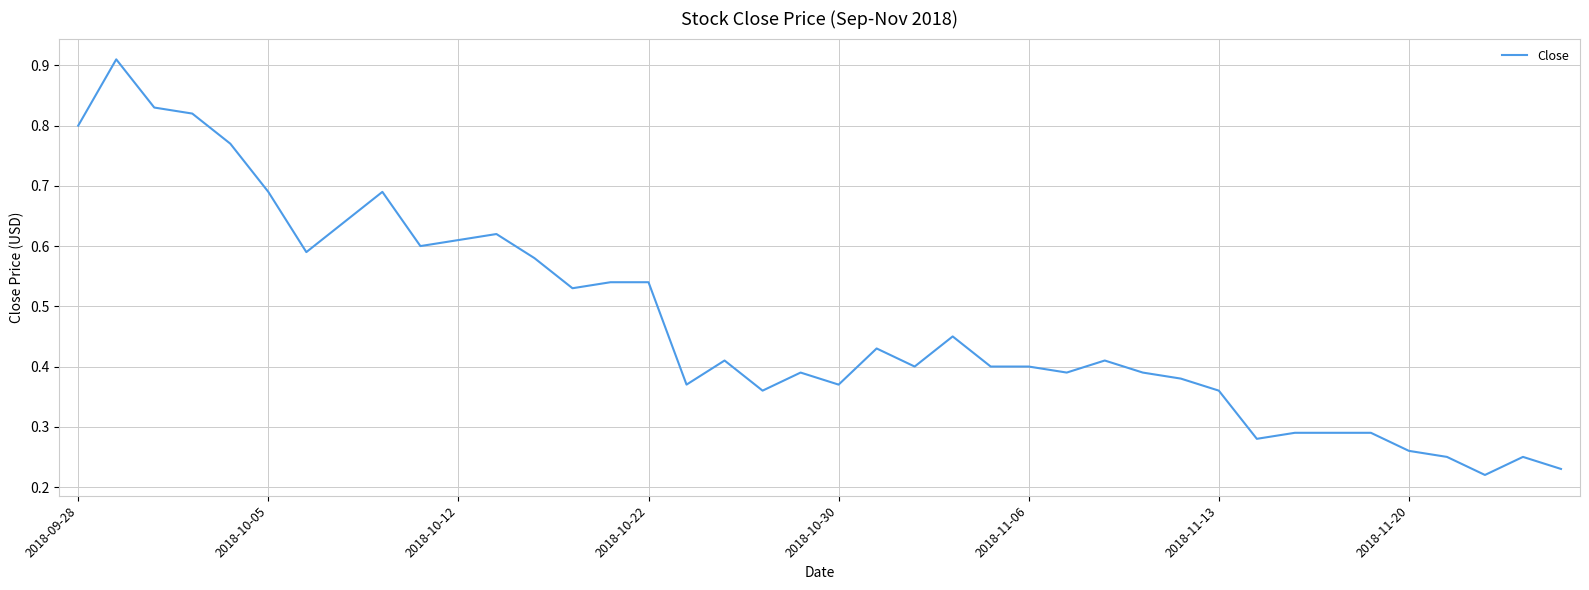

How many points are higher than both their immediate neighbors (excluding endpoints)?

9